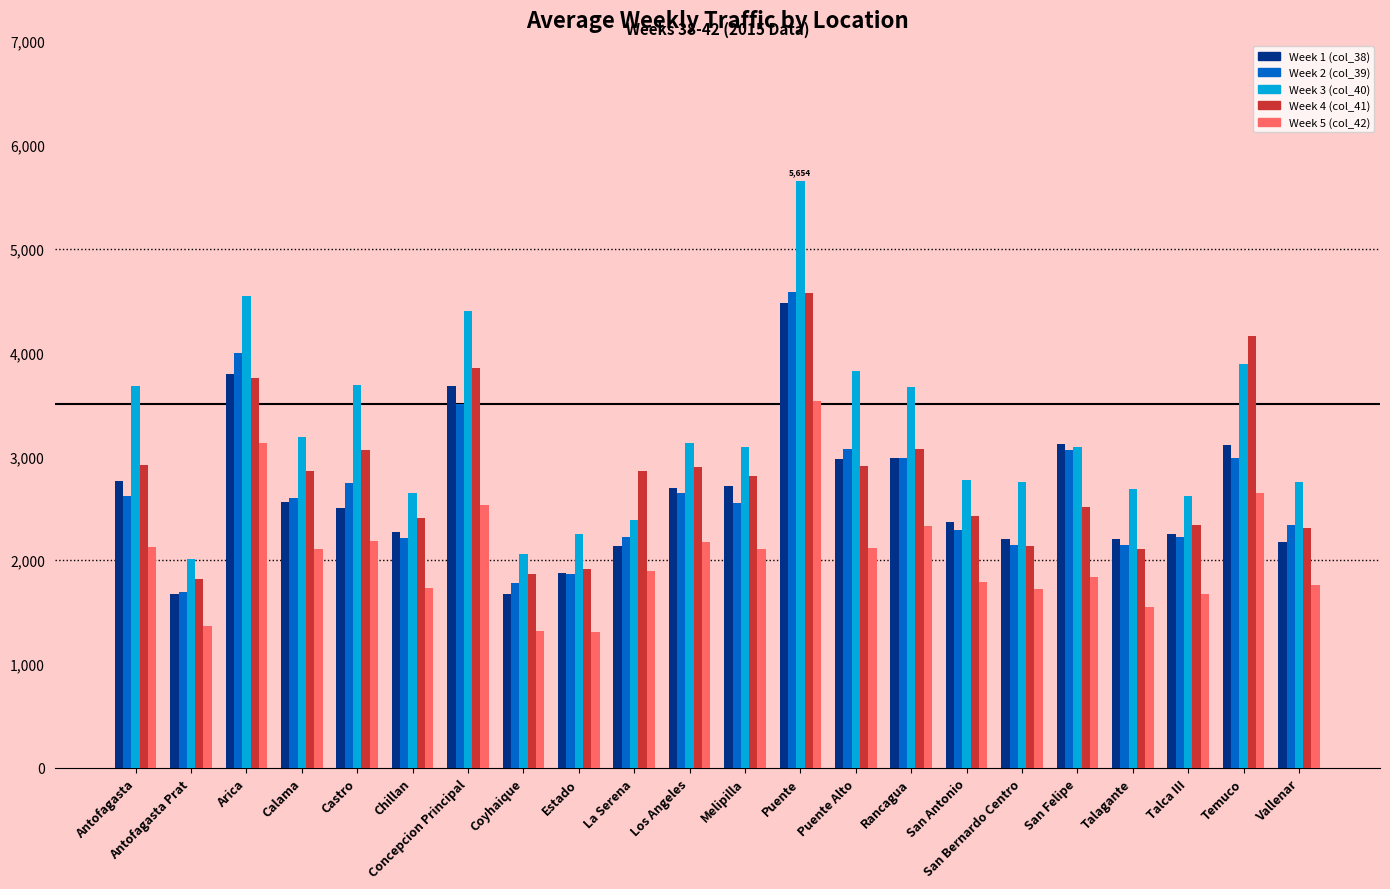

Is it true that Week 1 (col_38) equals 3774.6 at Castro?

False